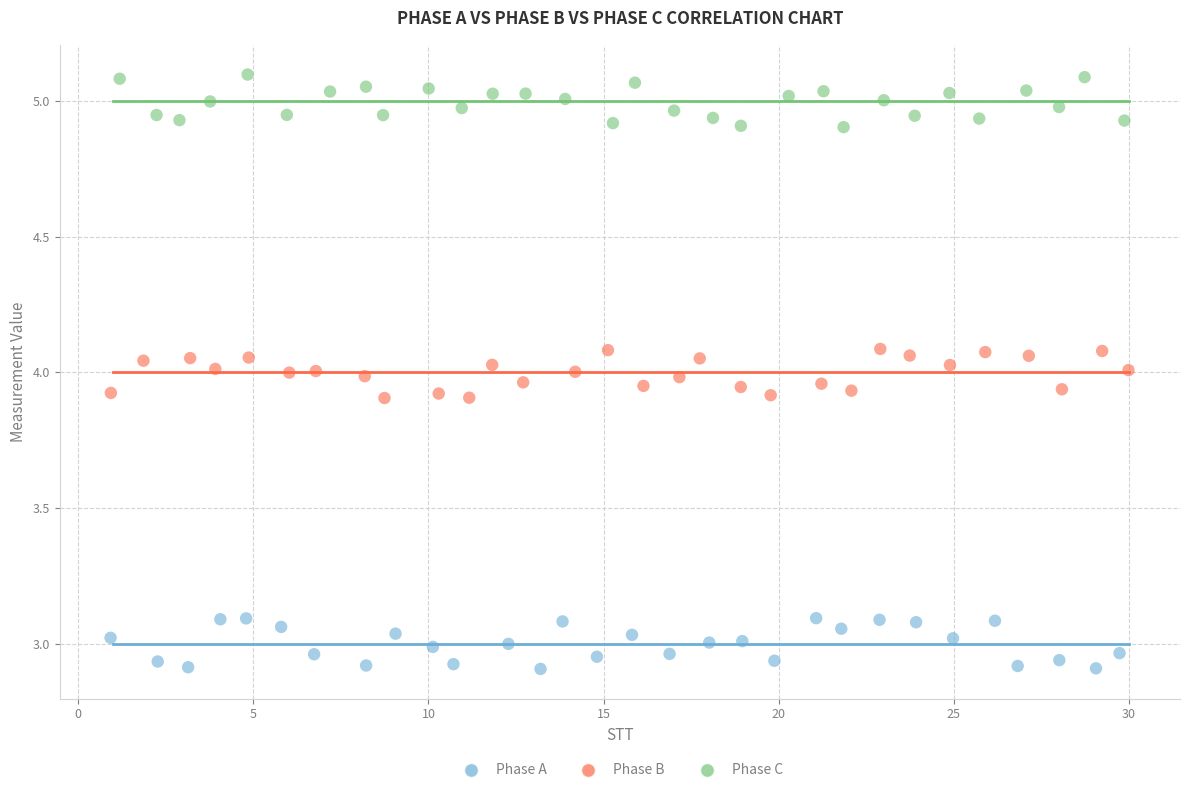

Which series contains the lowest Y value?

Phase A